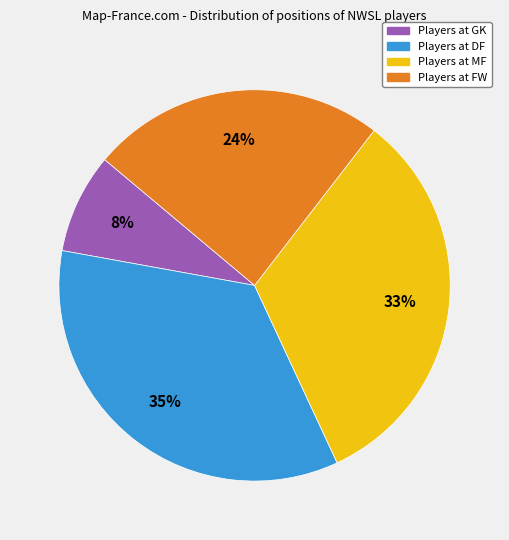

To the nearest percent, what is the difference between the largest and smallest slice percentages?

27%